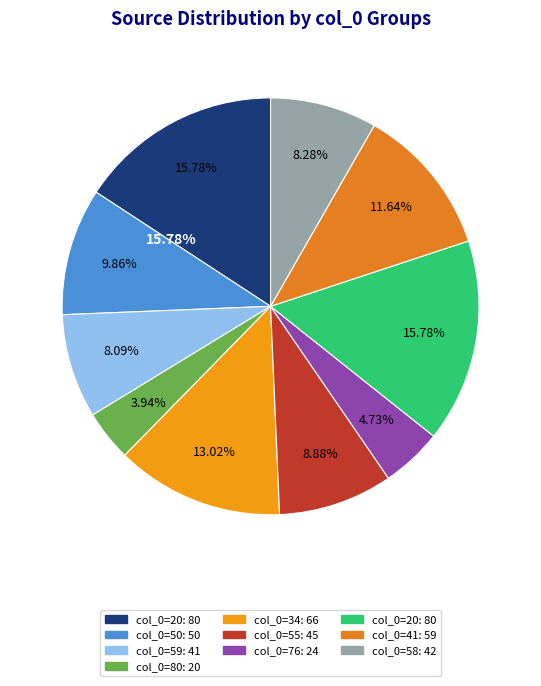

Is the sum of 20 and 59 greater than half?

No